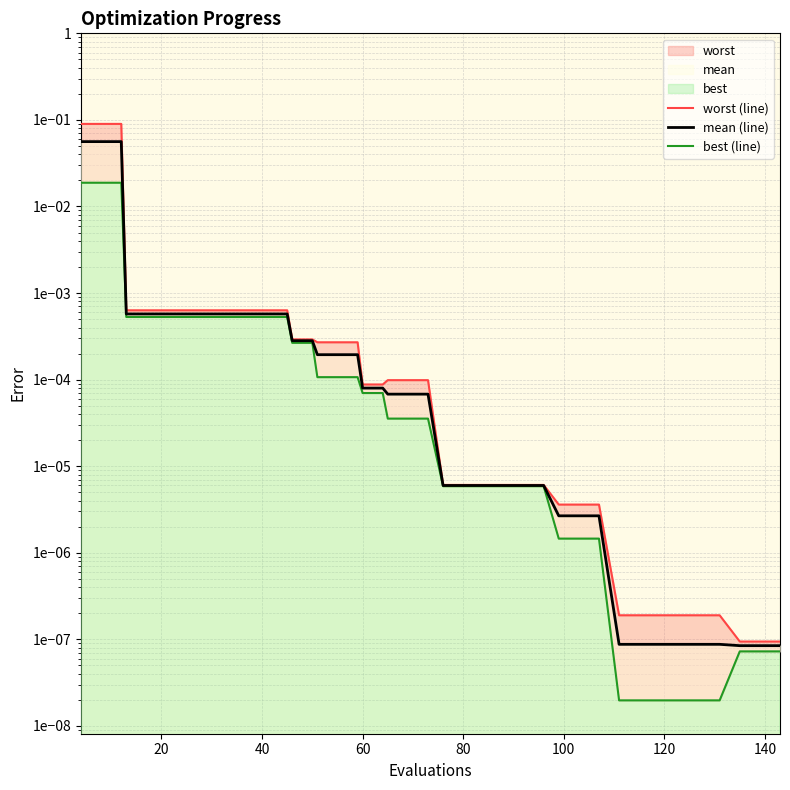

Which series has the largest range (max minus min)?

worst (line)